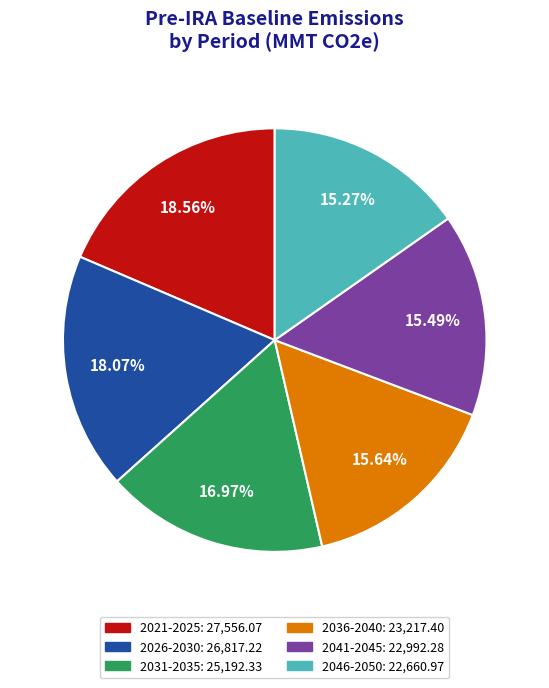

Is there a majority slice in this chart?

No